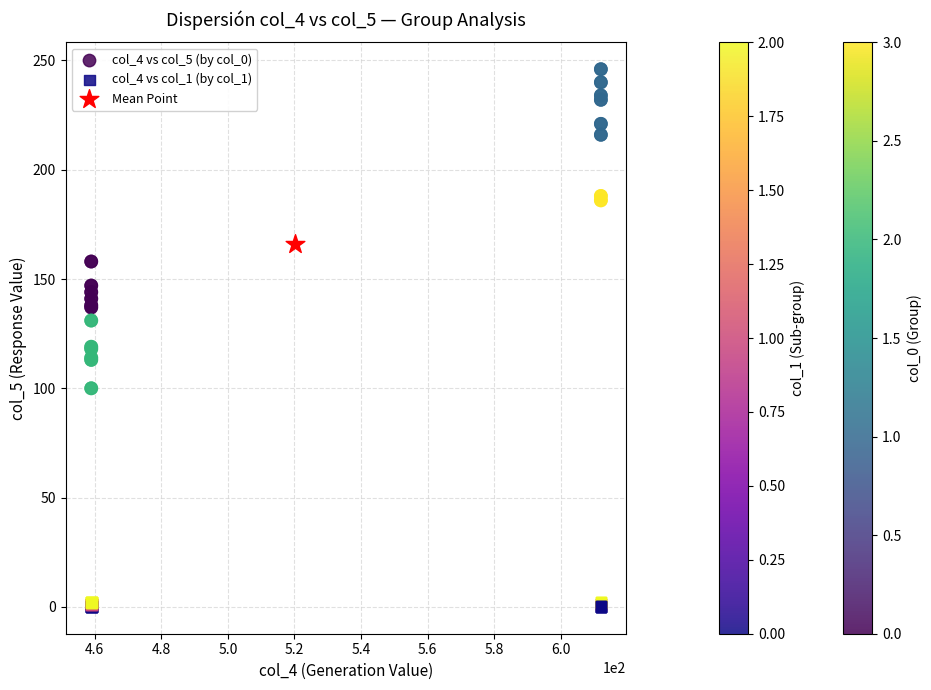

What are all the series names shown in the legend?

col_4 vs col_5 (by col_0), col_4 vs col_1 (by col_1), Mean Point